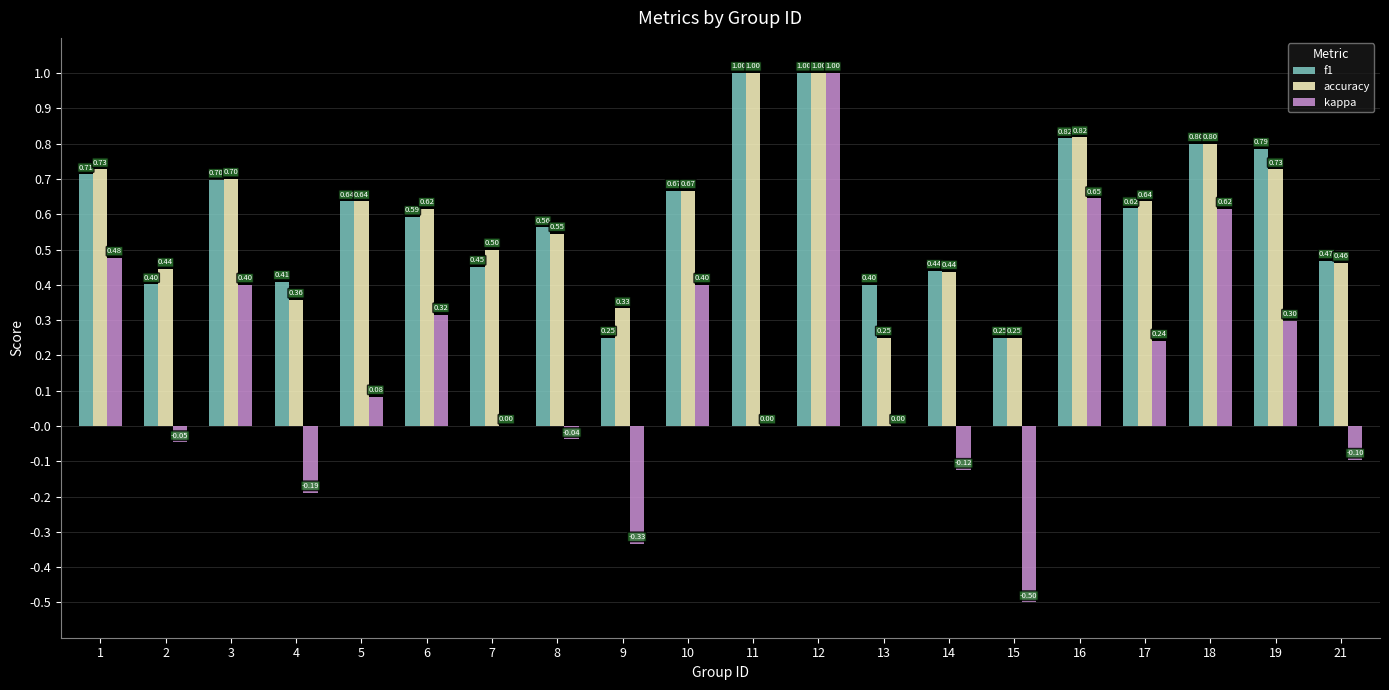

What is the sum of the kappa values at 6 and 18?

0.9